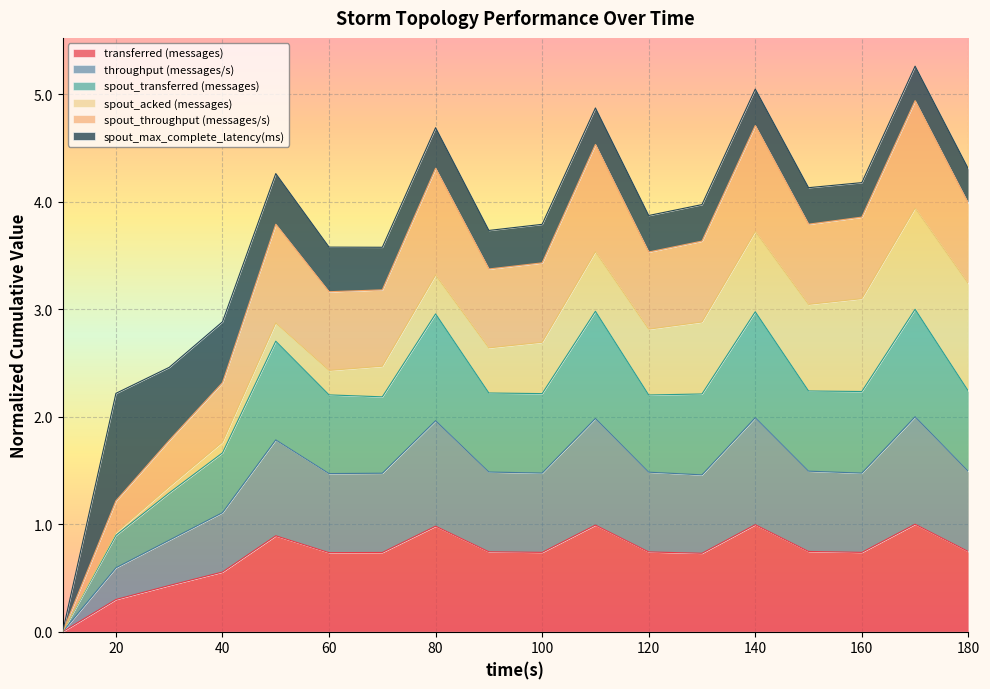

What is the highest value of the transferred (messages) series?

1.0